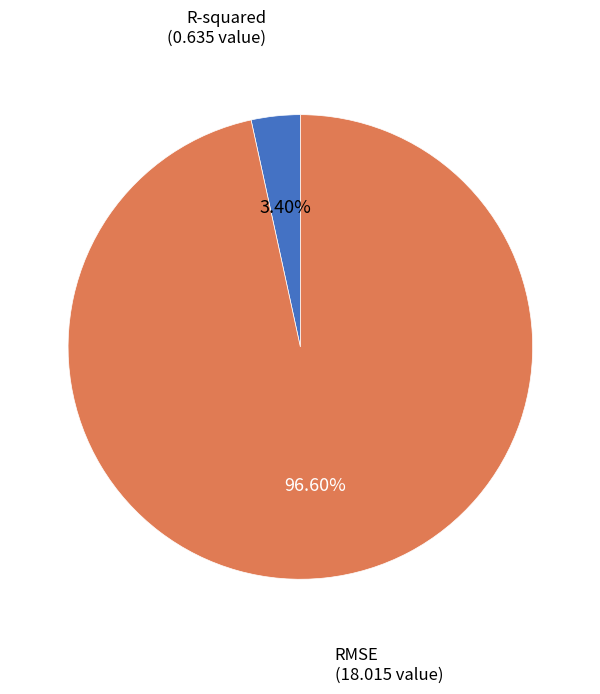

To the nearest percent, what portion does R-squared represent?

3%